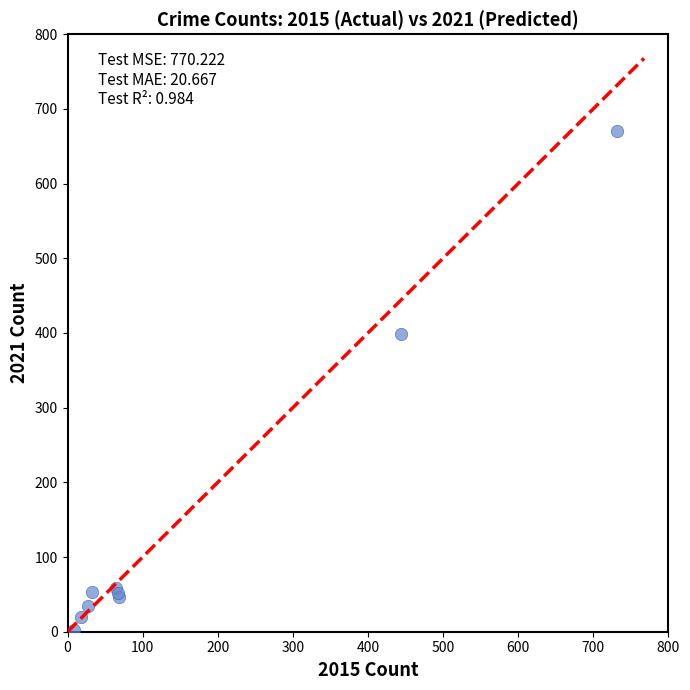

What Y value in the scatter plot is closest to 336?

399